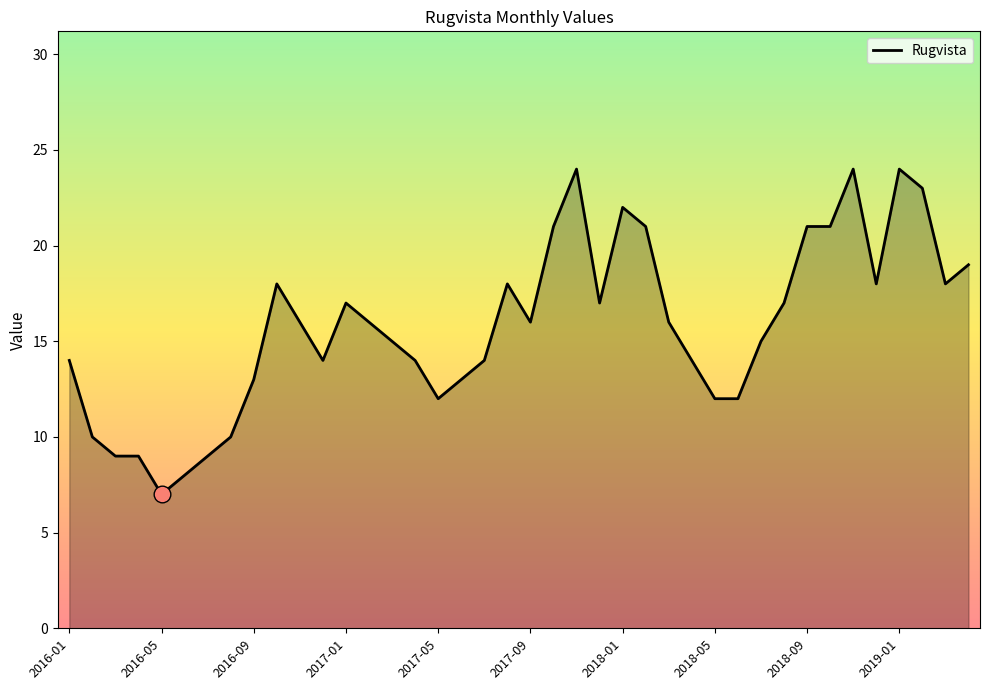

What is the greatest value displayed?

24